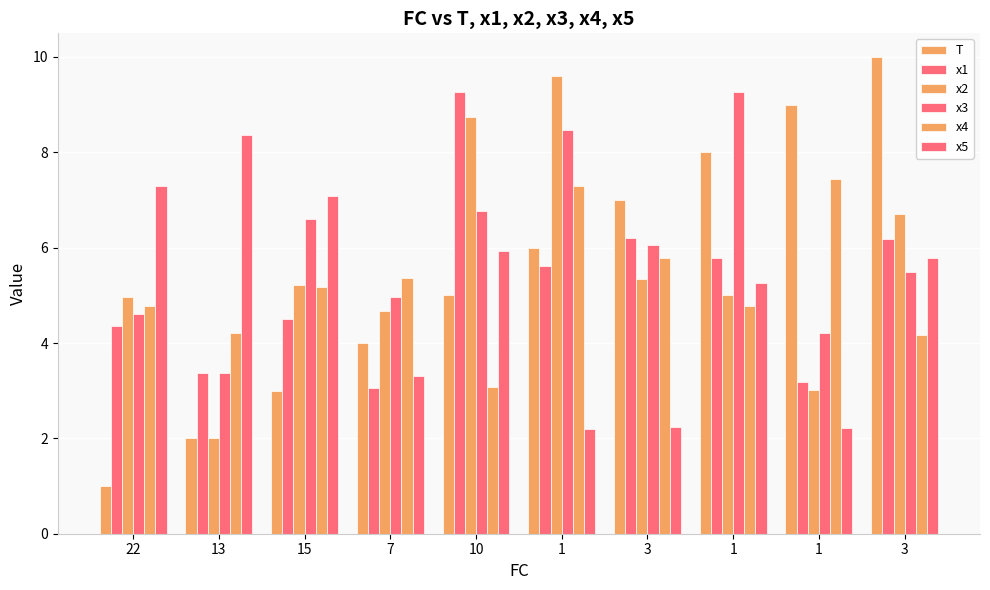

At which category is the sum across all series the highest?

1